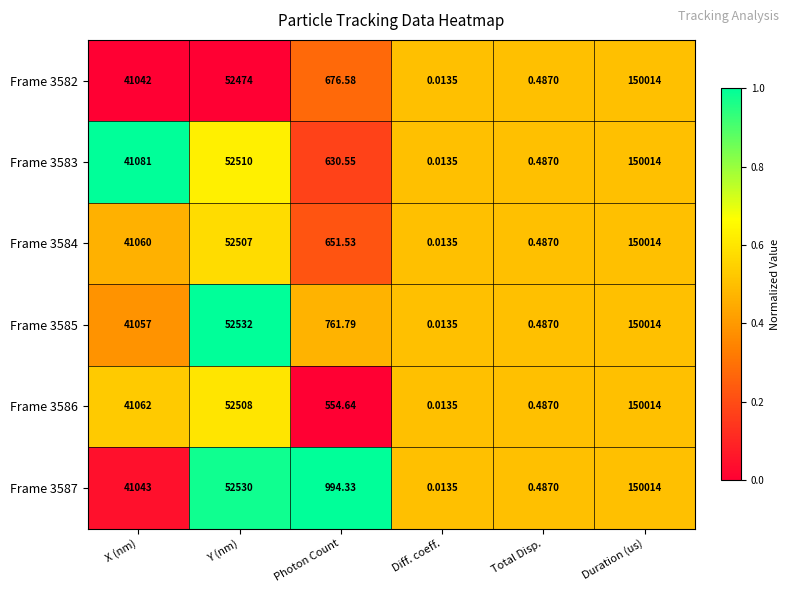

How many distinct data groups are displayed?

6